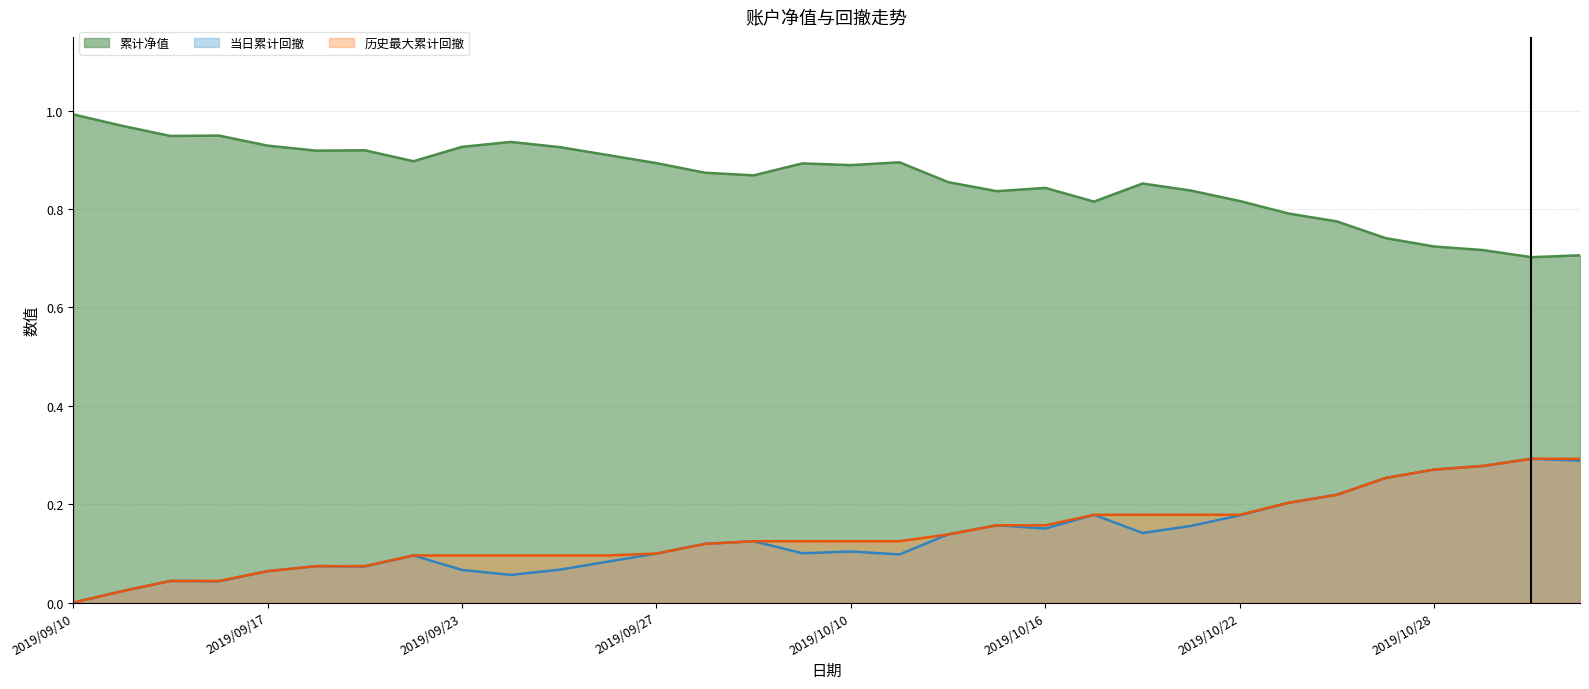

What is the sum of all 当日累计回撤 values?

4.2